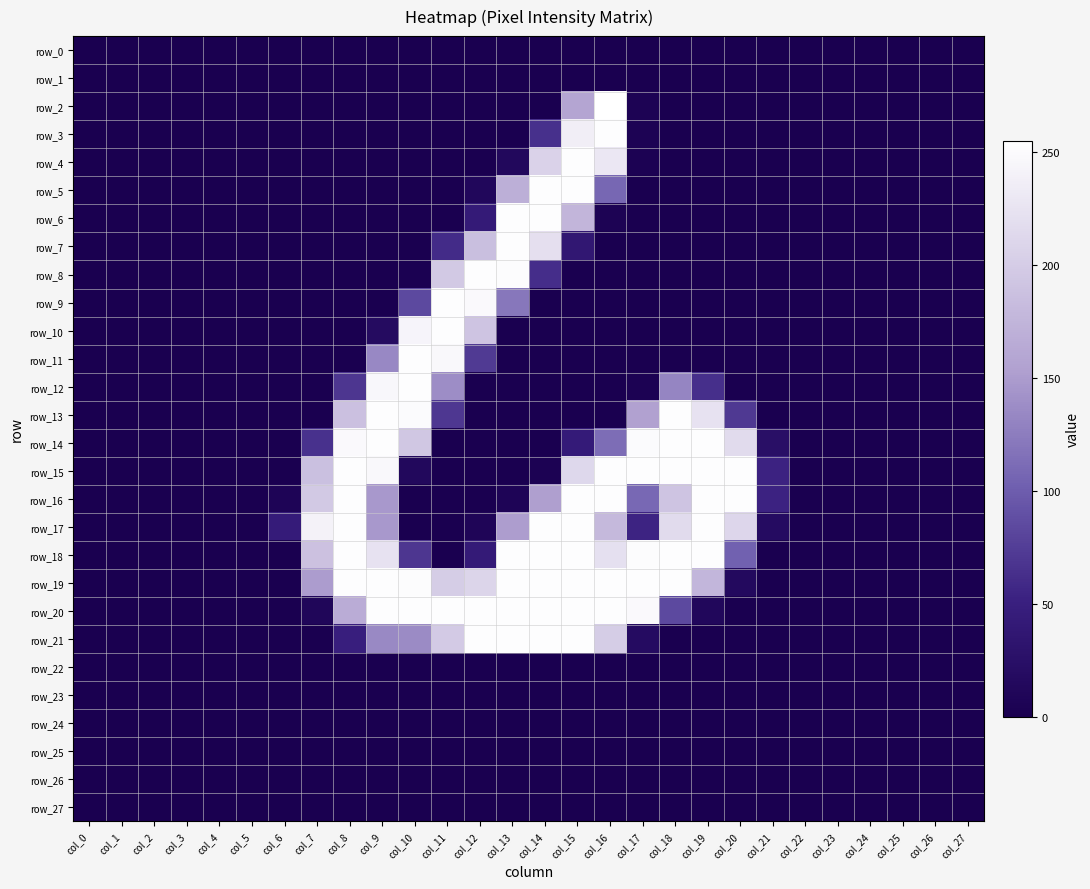

The value of row_10 at col_22 is 0. True or false?

True